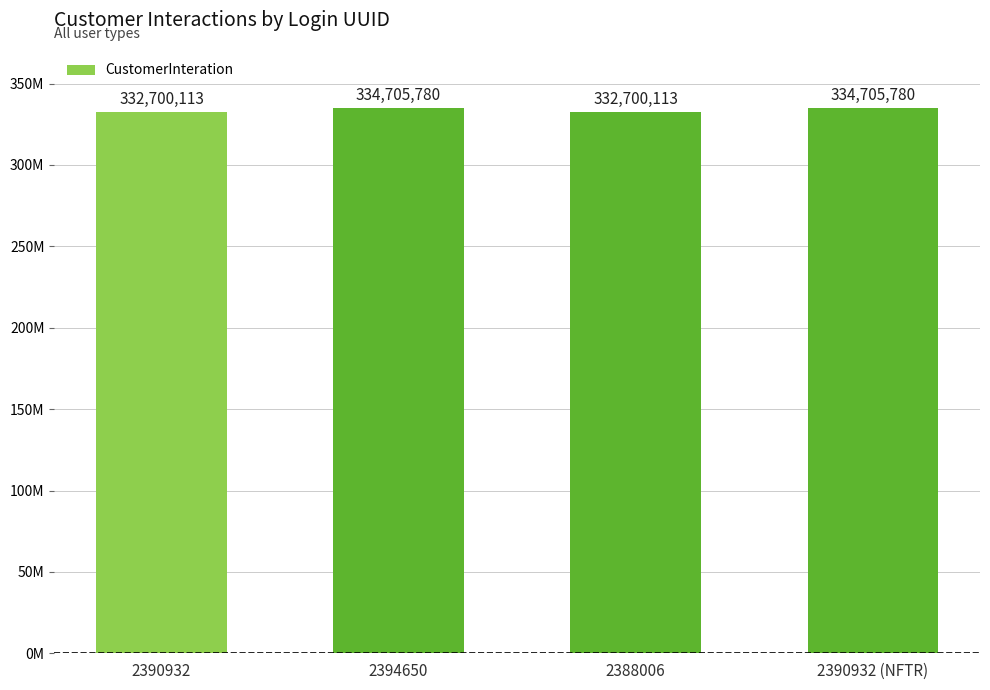

What value does the data have at 2388006?

332700113